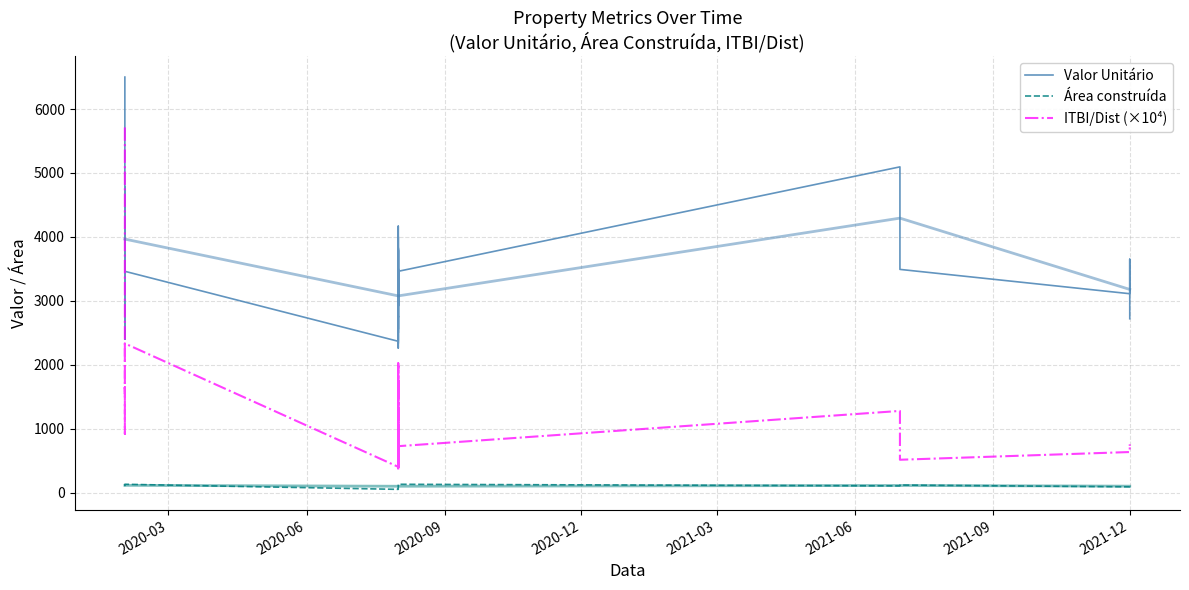

How many categories are shown in the chart?

40